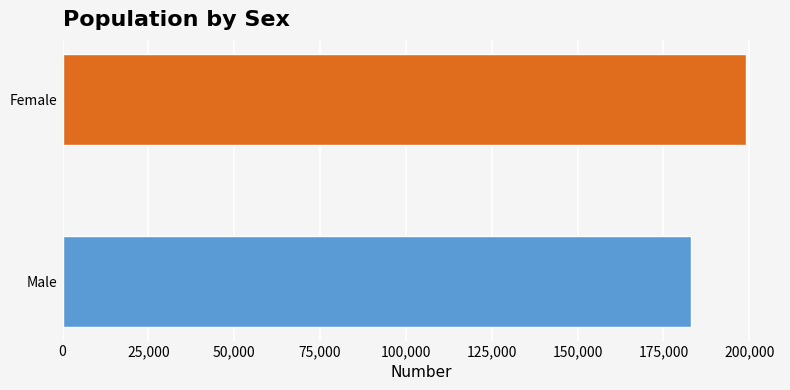

Reading bottom to top, extract all data points from this chart.

Male=182936	Female=199001